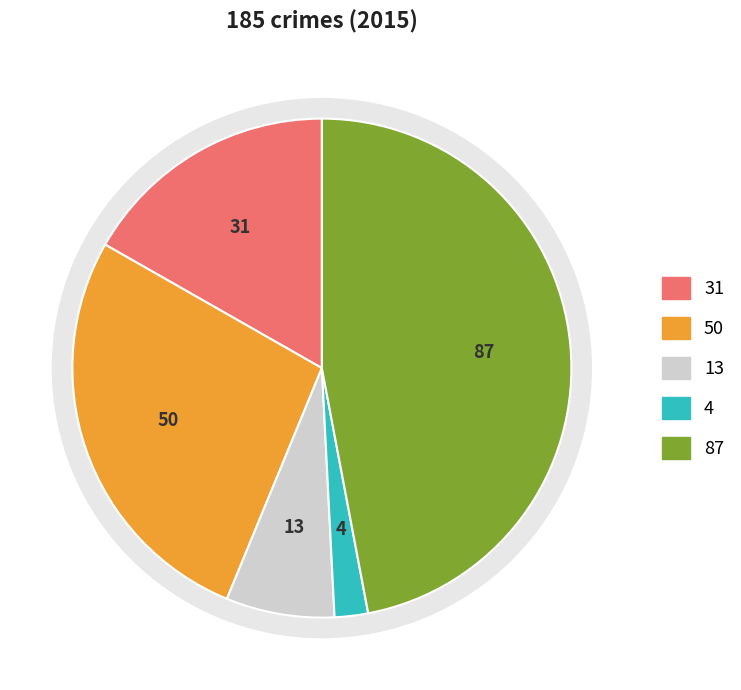

To the nearest percent, what is the average slice percentage?

20%